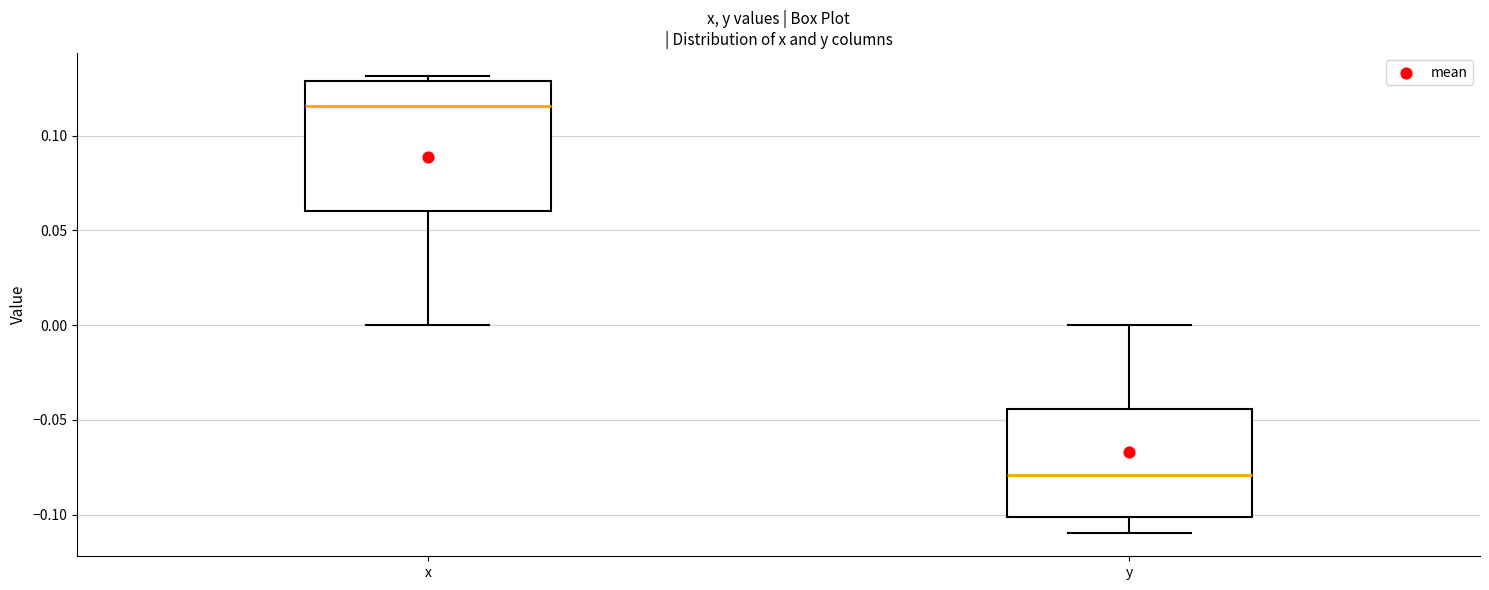

Reading left to right, read every box against the y-axis: the position of its median line, the range the box covers, and the ends of its whiskers. The values are not printed on the chart, so give them approximately, as read against the axis.

x: median 0.115, box 0.060 to 0.130, whiskers 0.000 to 0.130 (just above the box's upper edge)
y: median -0.080, box -0.100 to -0.045, whiskers -0.110 to 0.000